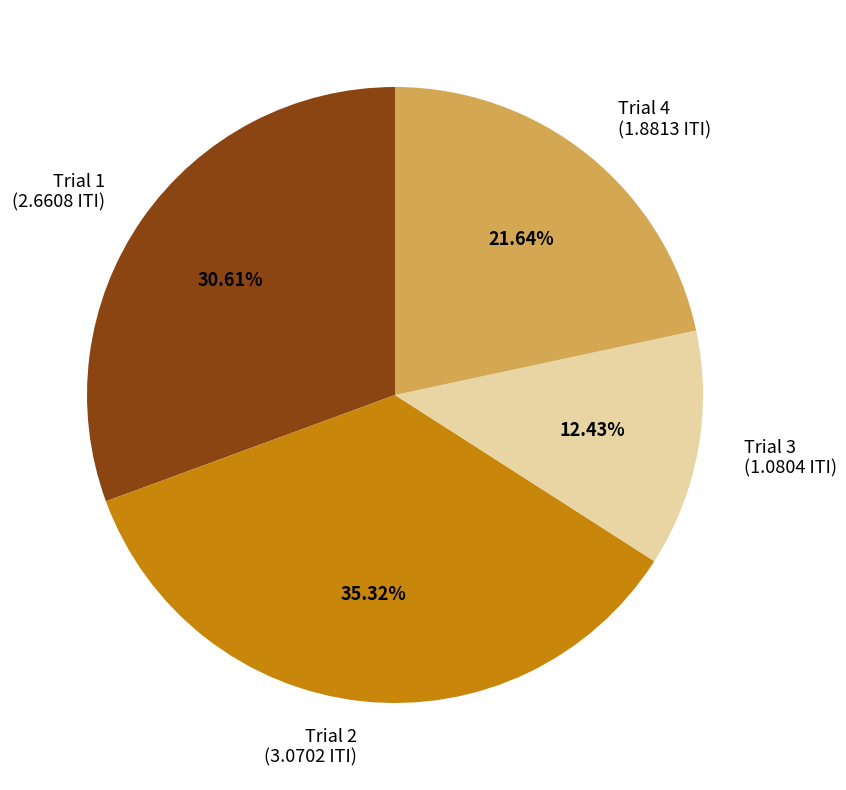

To the nearest percent, what is the difference between the largest and smallest slice percentages?

23%